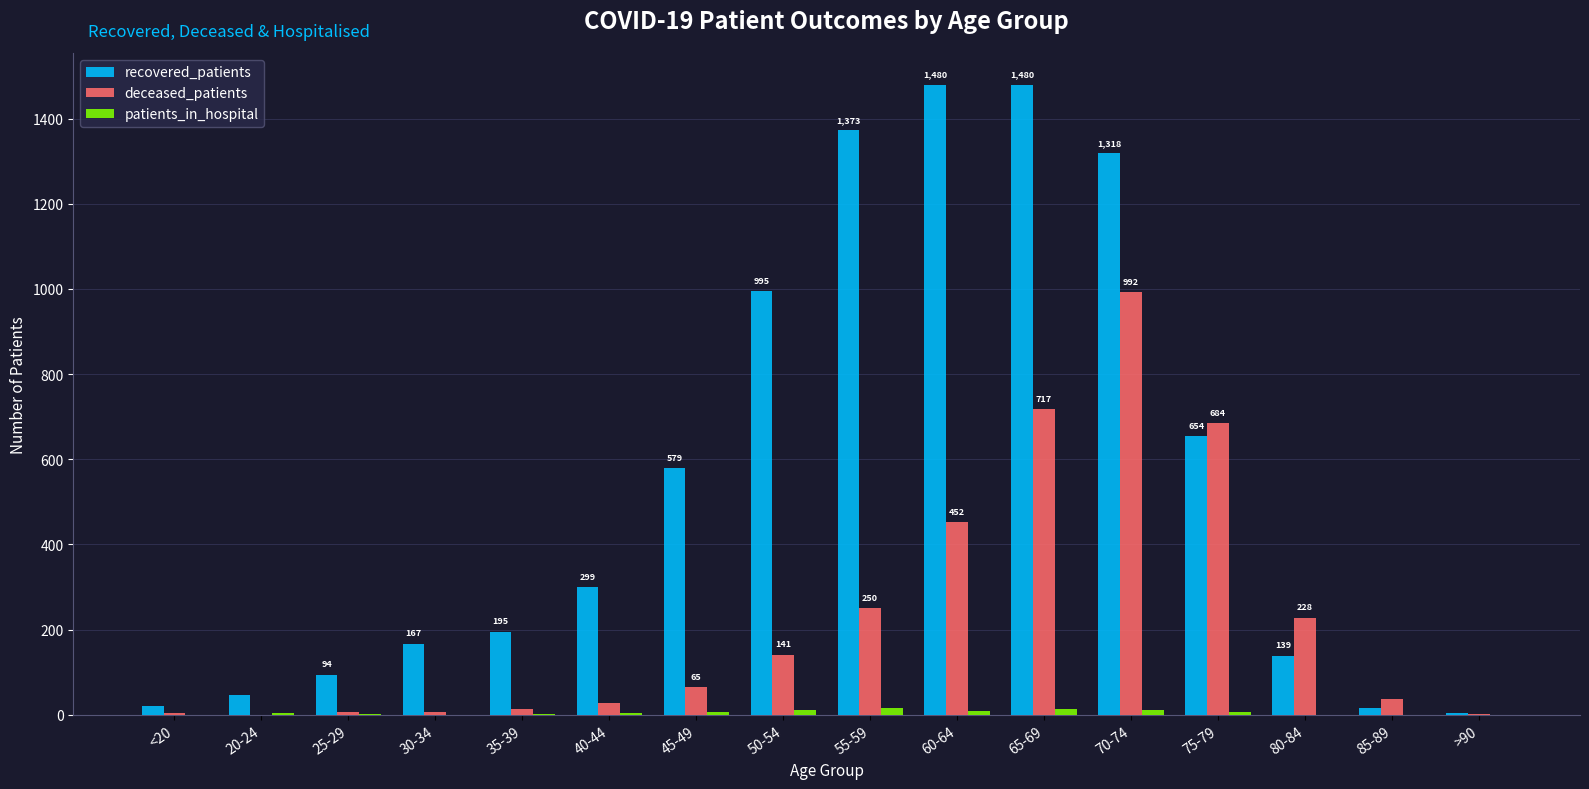

Does the chart contain stacked bars?

No